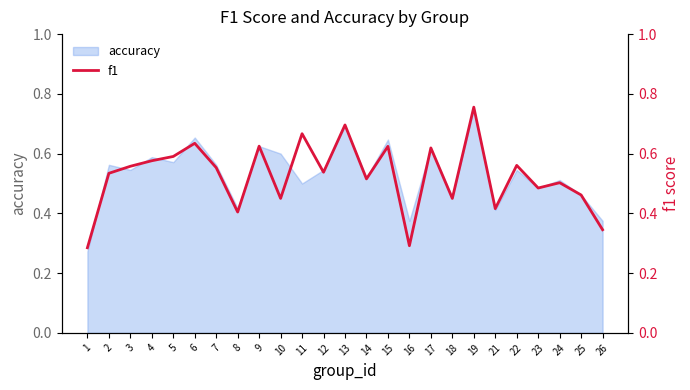

True or false: the data shows 0.8 at 23.

False